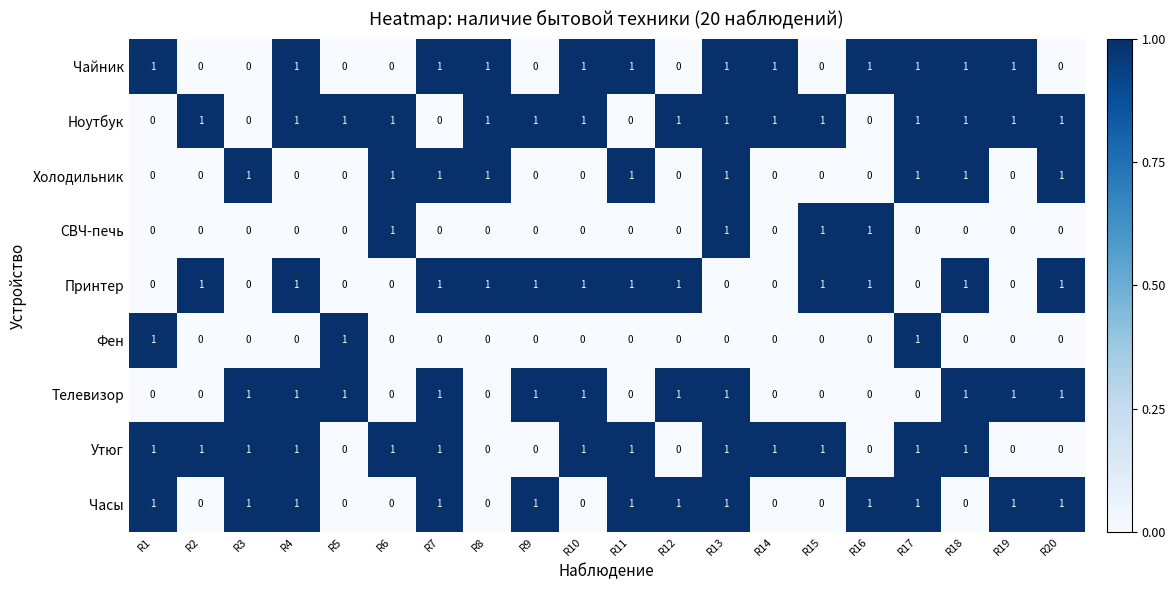

Is it true that Телевизор equals 1 at R10?

True